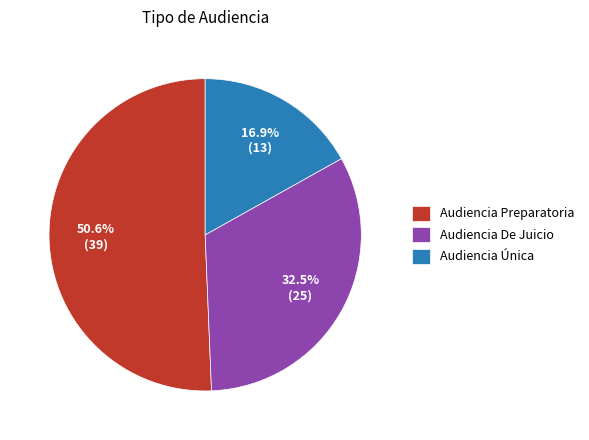

How many slices are in this pie chart?

3